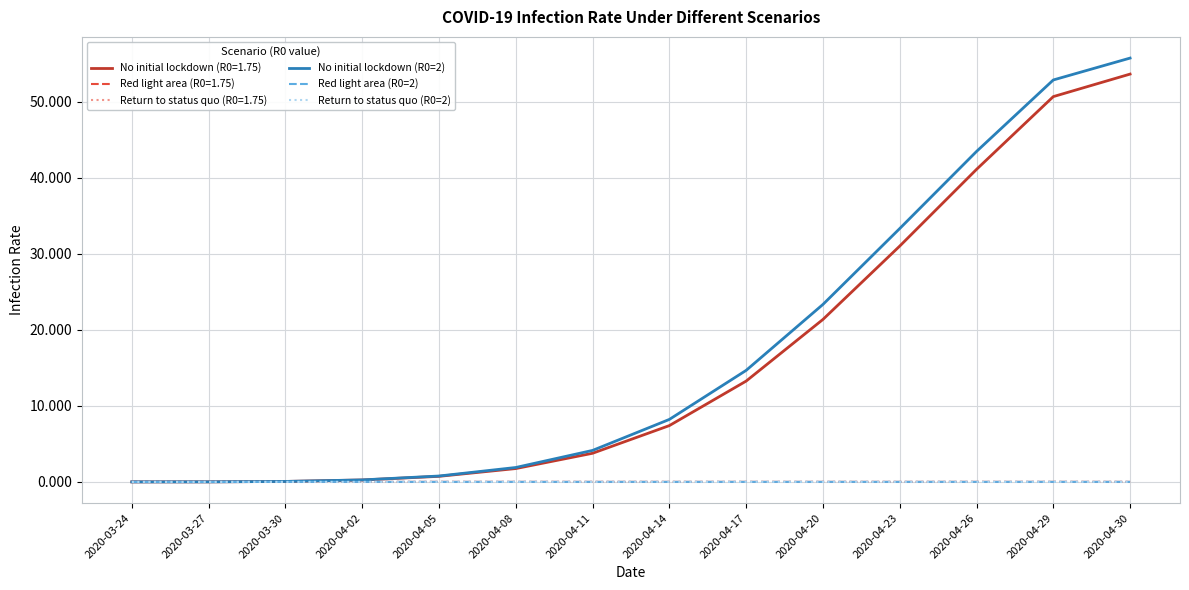

How many lines are shown in the chart?

6